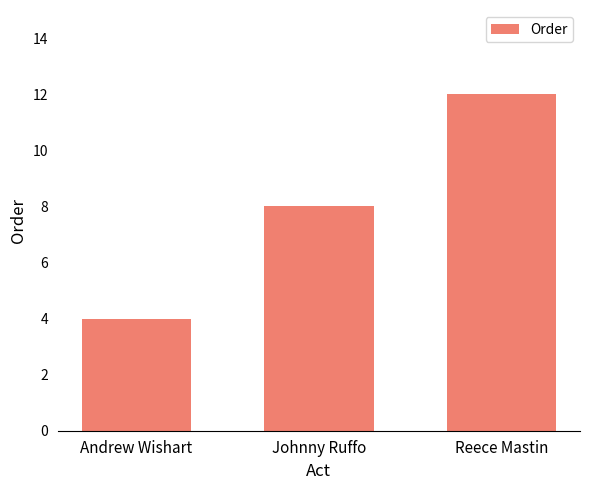

What position from the left is Andrew Wishart?

1